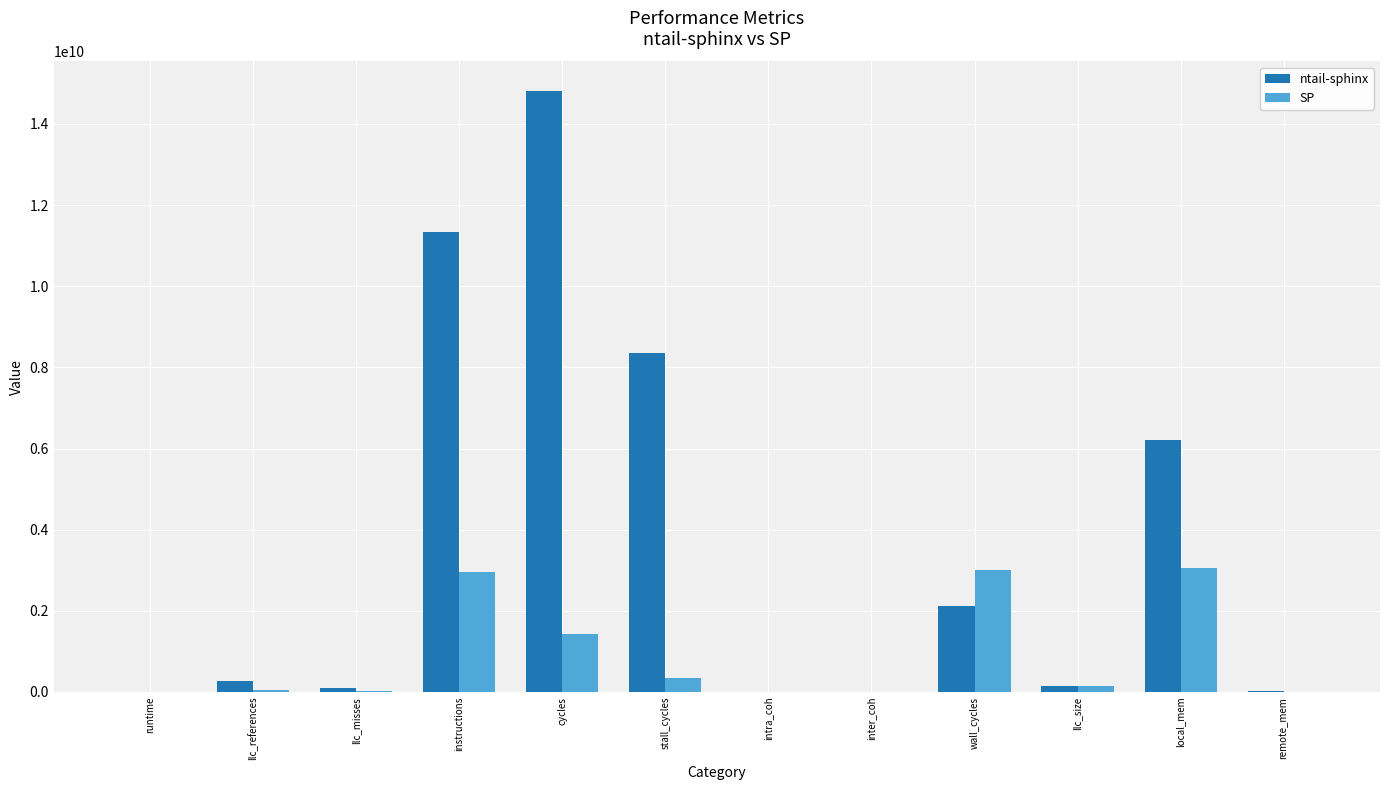

At which category does the chart reach its peak across all series?

cycles